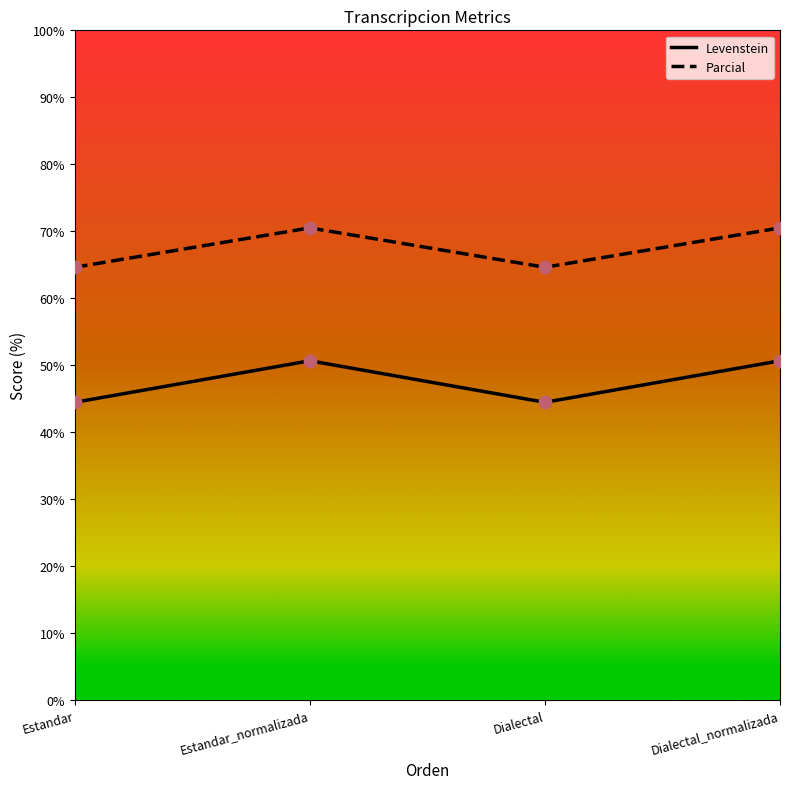

What are all the series names shown in the legend?

Levenstein, Parcial